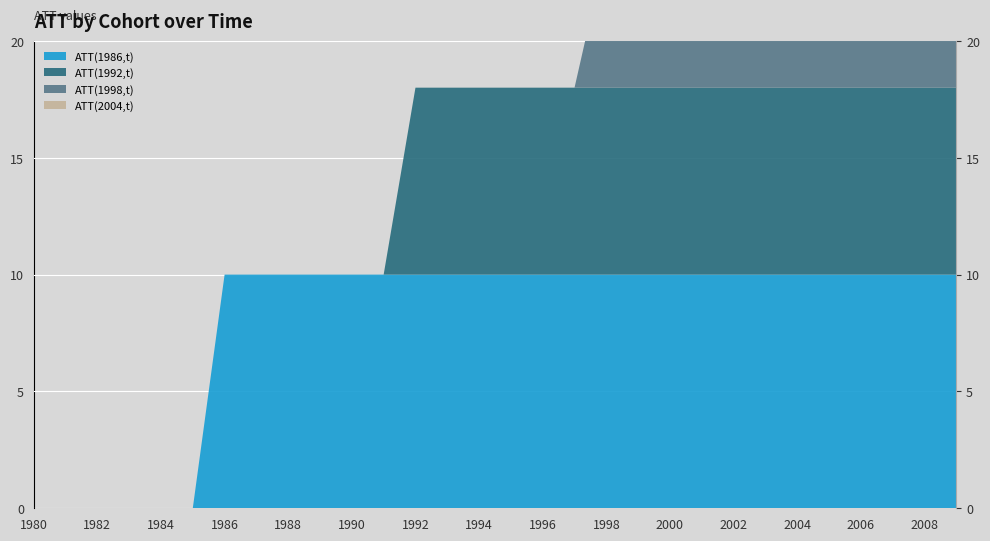

Reading left to right, list all the values displayed in this chart.

ATT(1986,t): 1980=0	1981=0	1982=0	1983=0	1984=0	1985=0	1986=10	1987=10	1988=10	1989=10	1990=10	1991=10	1992=10	1993=10	1994=10	1995=10	1996=10	1997=10	1998=10	1999=10	2000=10	2001=10	2002=10	2003=10	2004=10	2005=10	2006=10	2007=10	2008=10	2009=10
ATT(1992,t): 1980=0	1981=0	1982=0	1983=0	1984=0	1985=0	1986=0	1987=0	1988=0	1989=0	1990=0	1991=0	1992=8	1993=8	1994=8	1995=8	1996=8	1997=8	1998=8	1999=8	2000=8	2001=8	2002=8	2003=8	2004=8	2005=8	2006=8	2007=8	2008=8	2009=8
ATT(1998,t): 1980=0	1981=0	1982=0	1983=0	1984=0	1985=0	1986=0	1987=0	1988=0	1989=0	1990=0	1991=0	1992=0	1993=0	1994=0	1995=0	1996=0	1997=0	1998=6	1999=6	2000=6	2001=6	2002=6	2003=6	2004=6	2005=6	2006=6	2007=6	2008=6	2009=6
ATT(2004,t): 1980=0	1981=0	1982=0	1983=0	1984=0	1985=0	1986=0	1987=0	1988=0	1989=0	1990=0	1991=0	1992=0	1993=0	1994=0	1995=0	1996=0	1997=0	1998=0	1999=0	2000=0	2001=0	2002=0	2003=0	2004=4	2005=4	2006=4	2007=4	2008=4	2009=4